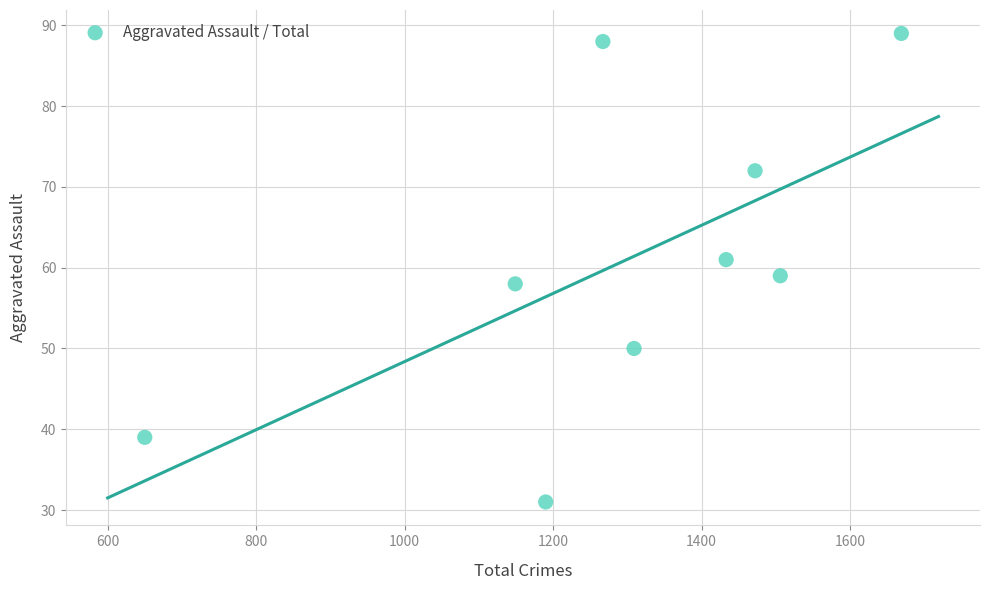

What is the range of Y values (max minus min)?

58